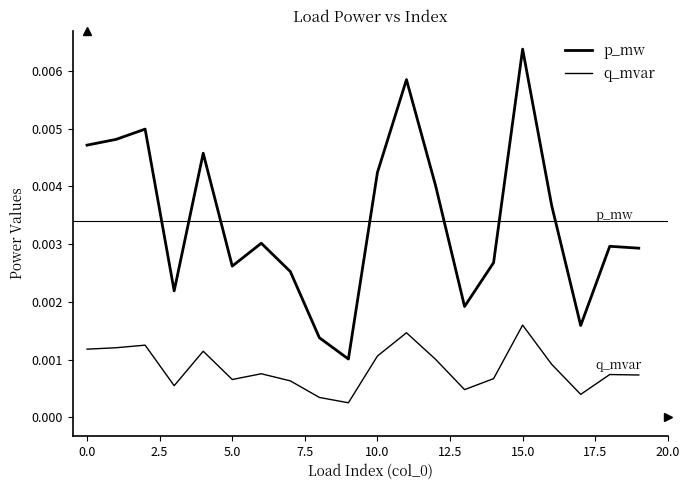

How many lines are shown in the chart?

2